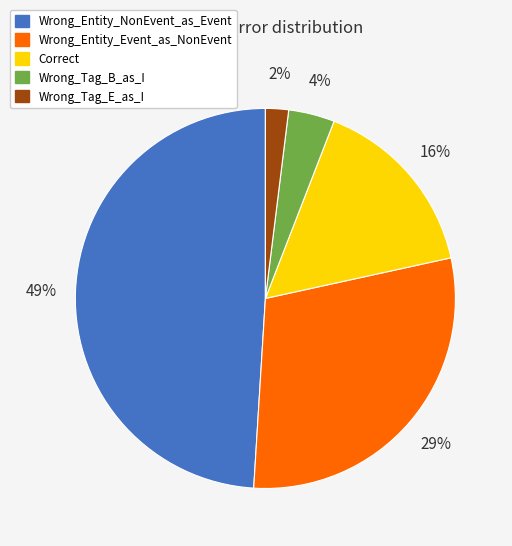

To the nearest percent, what is the difference between the Wrong_Tag_E_as_I and Wrong_Tag_B_as_I slice percentages?

2%